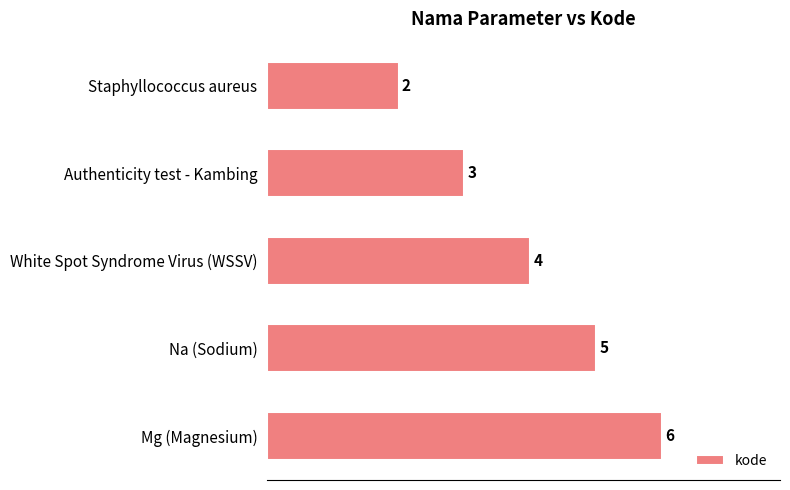

Count the number of categories in the chart.

5